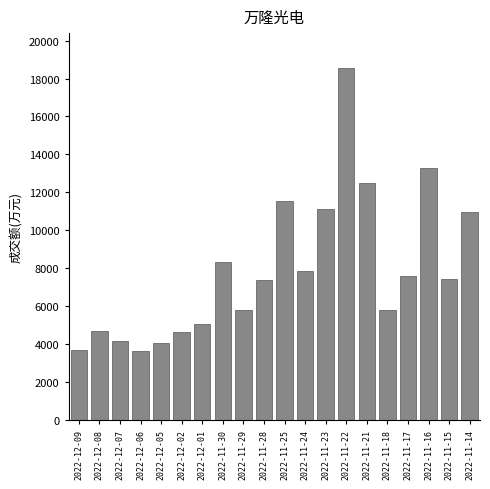

Is it true that the value at 2022-12-08 is 2228?

False